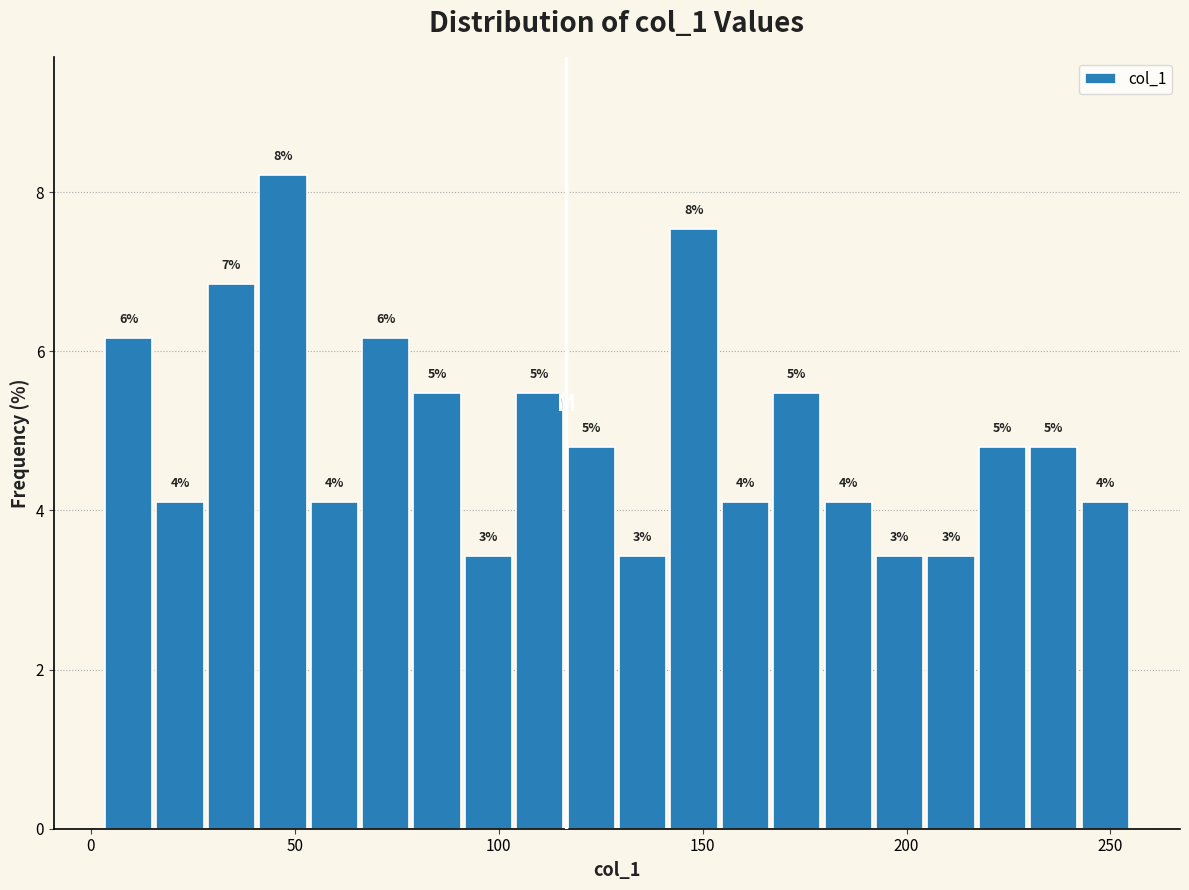

Around what value on the x-axis is the tallest bar? Give the approximate position of its centre, as read against the axis.

45